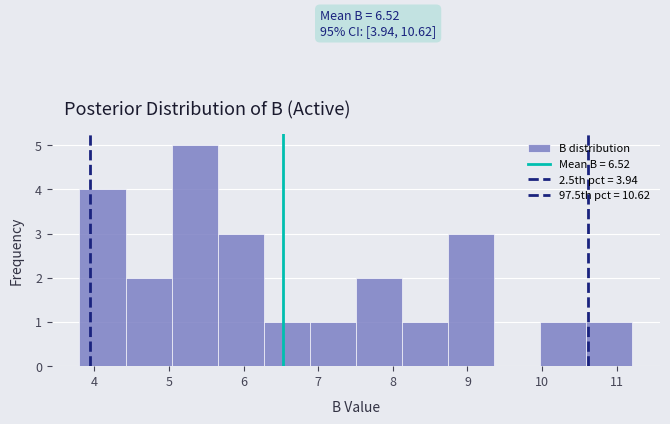

Over which range of the x-axis is the bar tallest?

5.0 to 5.7